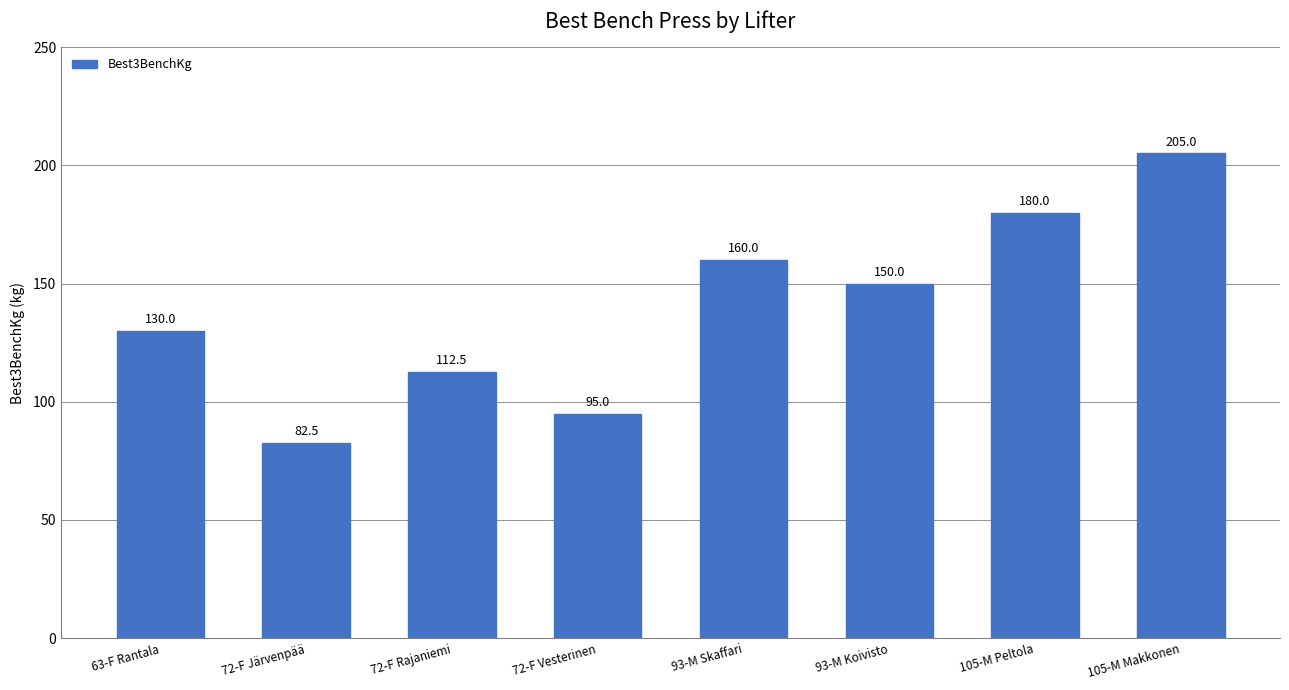

What is the change in value from 63-F Rantala to 93-M Skaffari?

+30.0